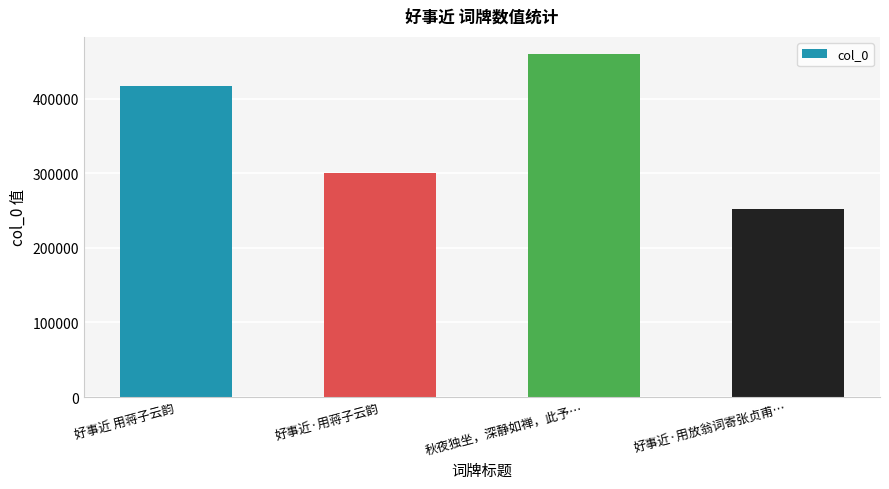

How many bars are there in total?

4